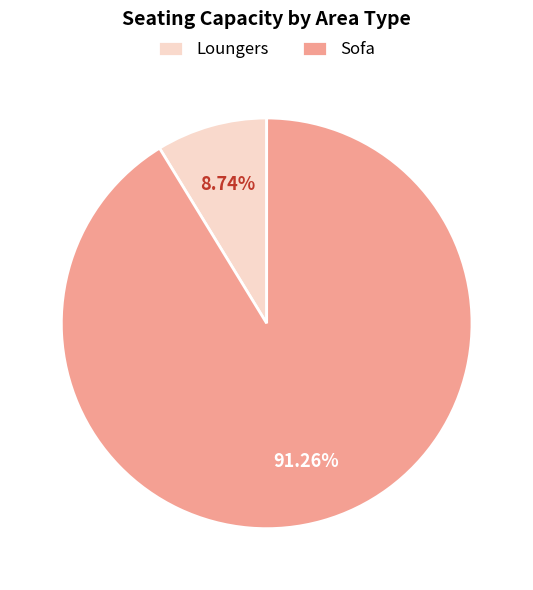

What is the majority slice?

Sofa